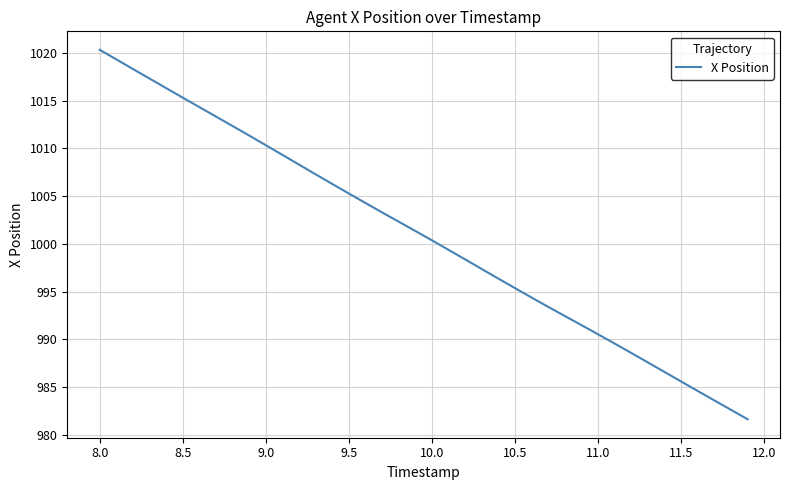

What is the difference between the maximum and minimum values?

38.7